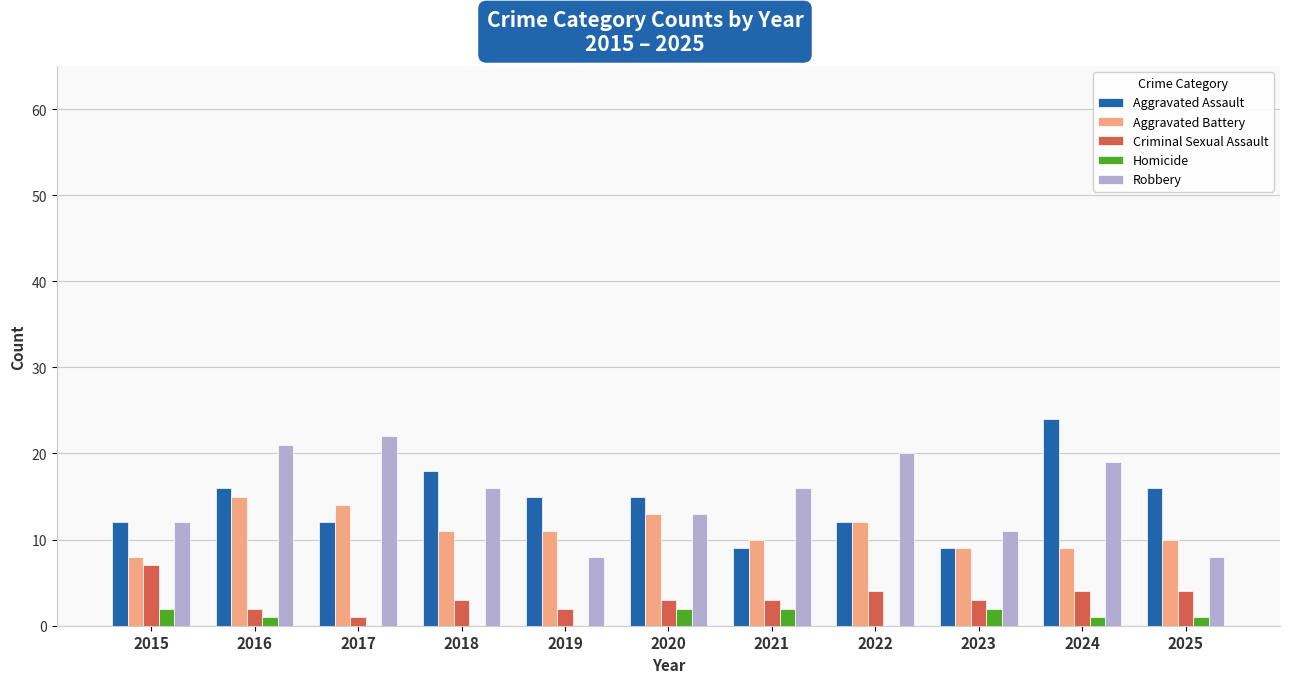

Between 2016 and 2018, which series saw the biggest shift?

Robbery